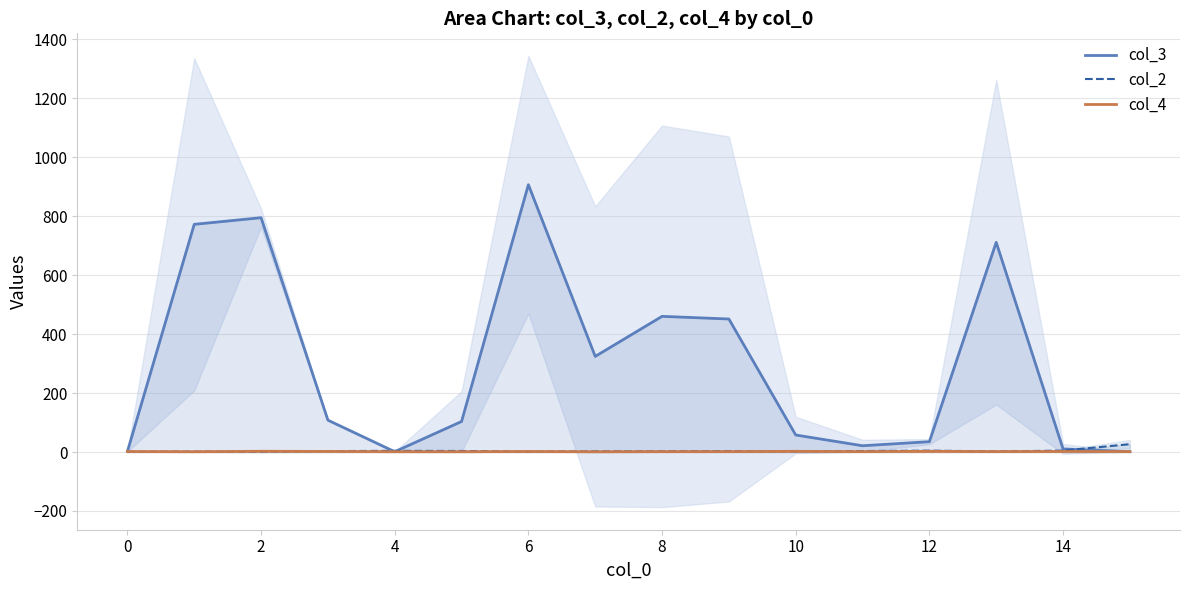

Where do col_4 and col_3 first cross each other?

14 and 15